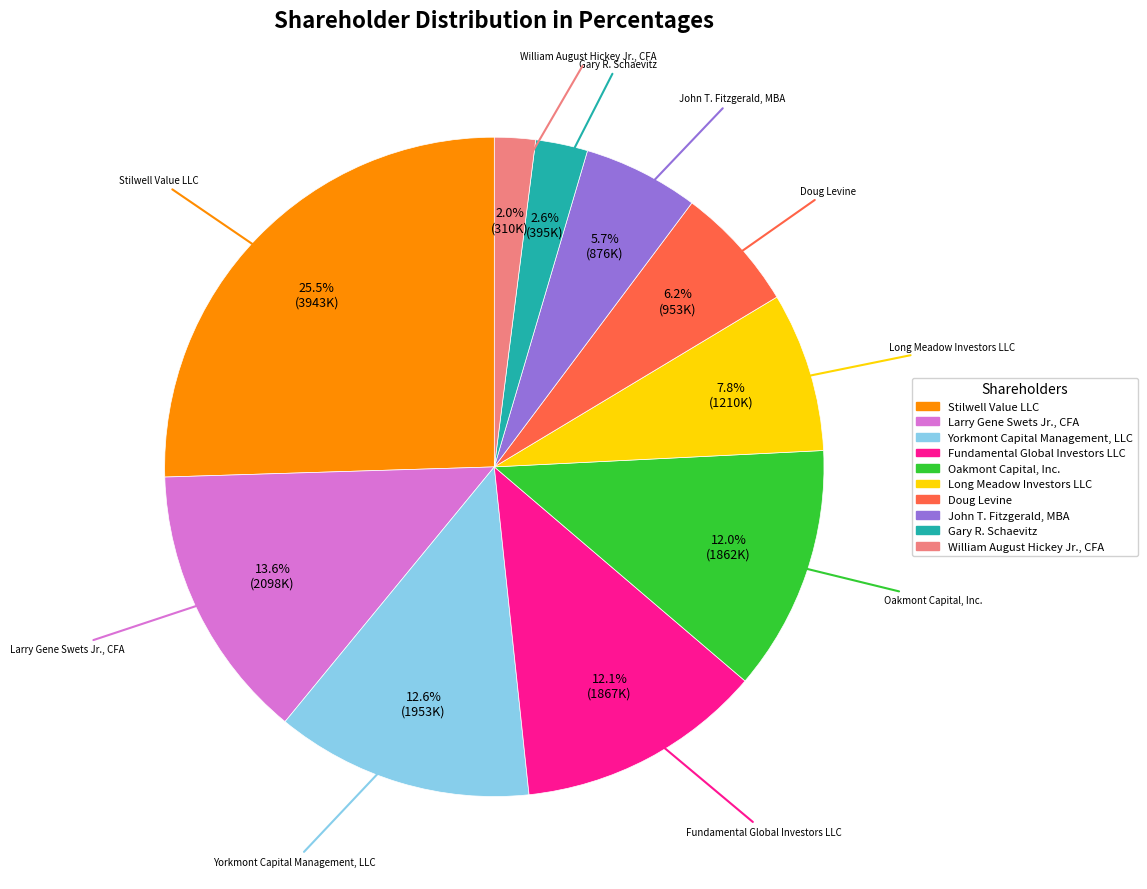

What percentage is the Oakmont Capital, Inc. slice, to the nearest percent?

12%